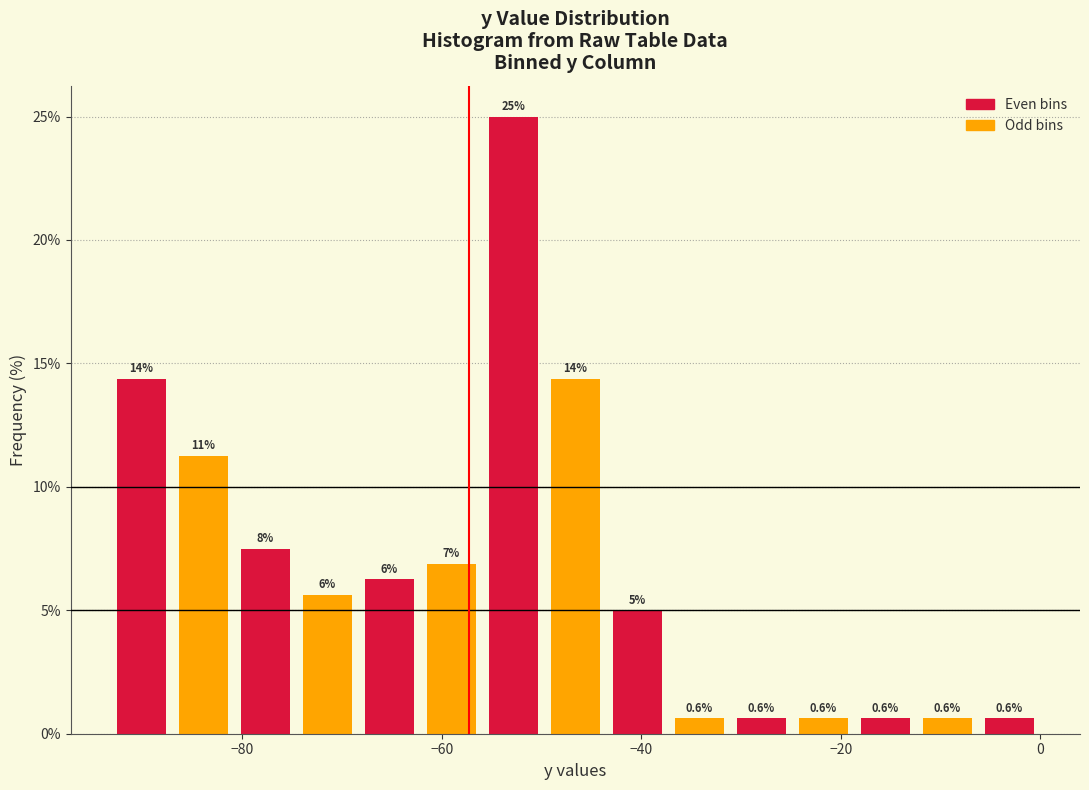

Around what value on the x-axis is the tallest bar? Give the approximate position of its centre, as read against the axis.

-52